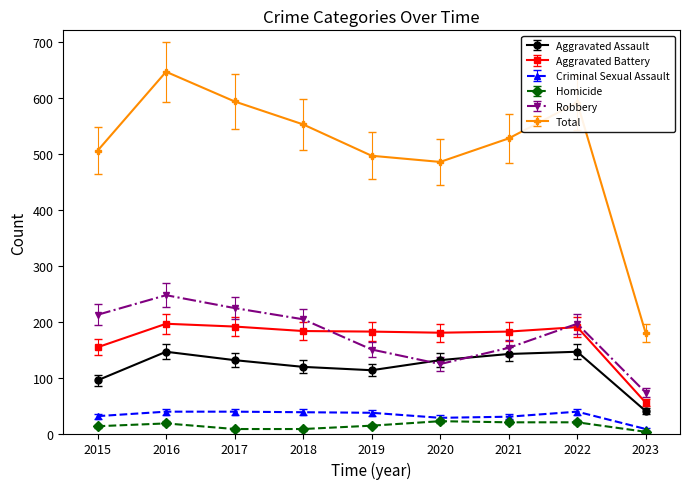

What is the maximum value shown in the chart?

646